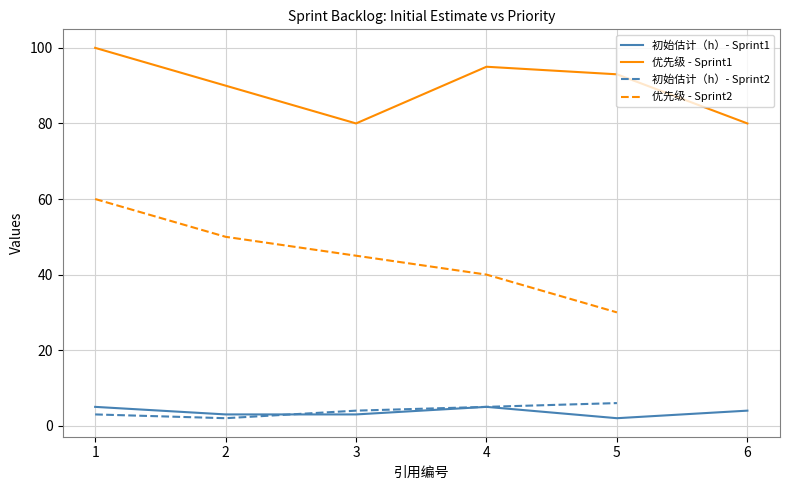

At which label does 优先级 first exceed 93?

1